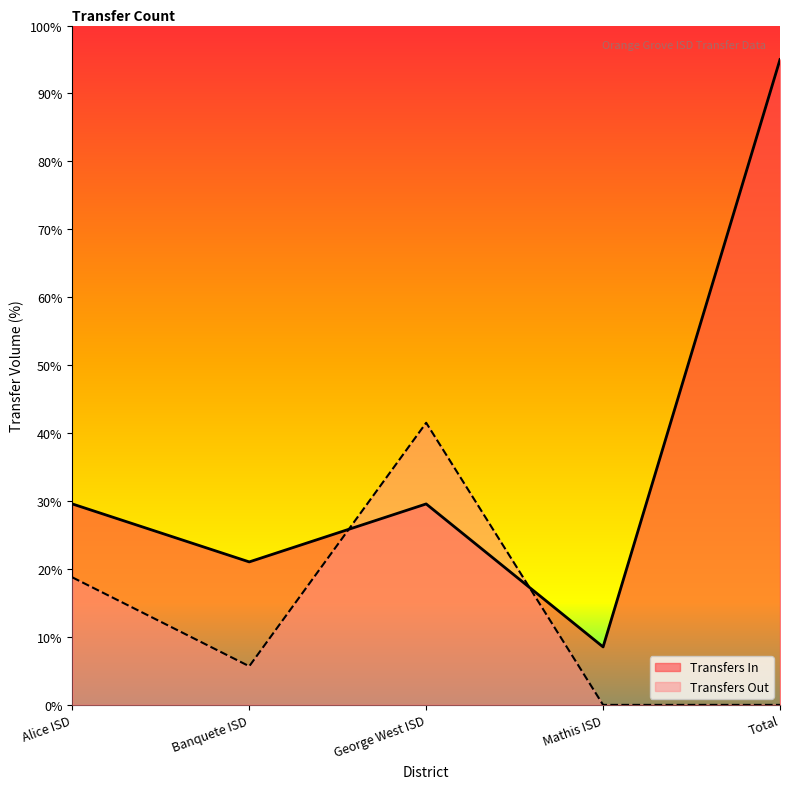

Reading right to left, transcribe all the data shown in this chart.

Transfers In: Total=95.0	Mathis ISD=8.5	George West ISD=29.6	Banquete ISD=21.0	Alice ISD=29.6
Transfers Out: Total=0.0	Mathis ISD=0.0	George West ISD=41.5	Banquete ISD=5.7	Alice ISD=18.8